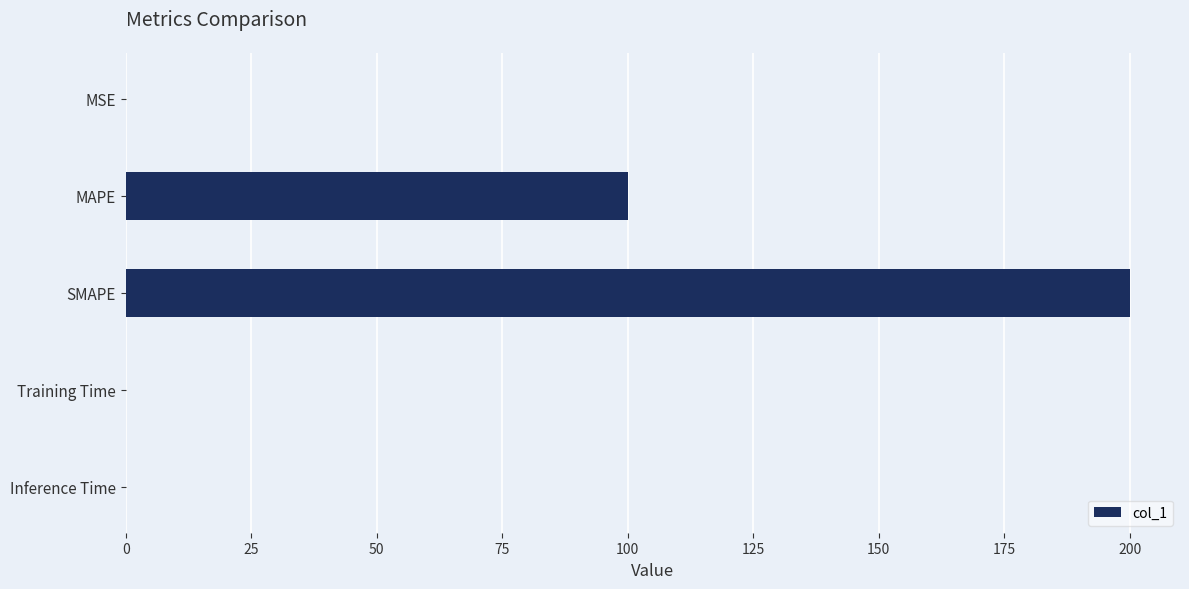

The chart shows a value of 155.7 at MAPE. True or false?

False